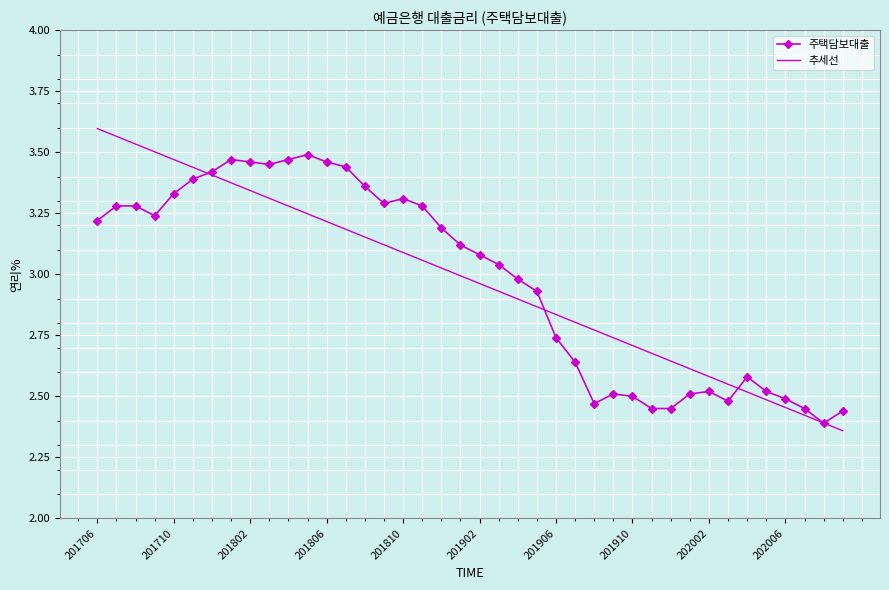

Rank the series by their maximum value, from lowest to highest.

주택담보대출, 추세선